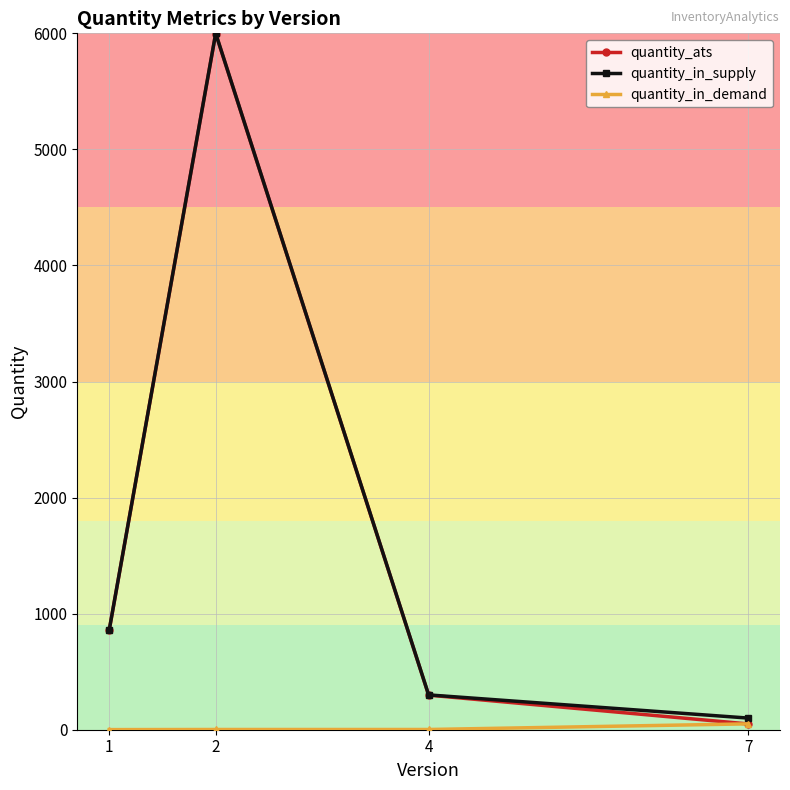

True or false: quantity_in_supply has more than 0 interior local peaks.

True